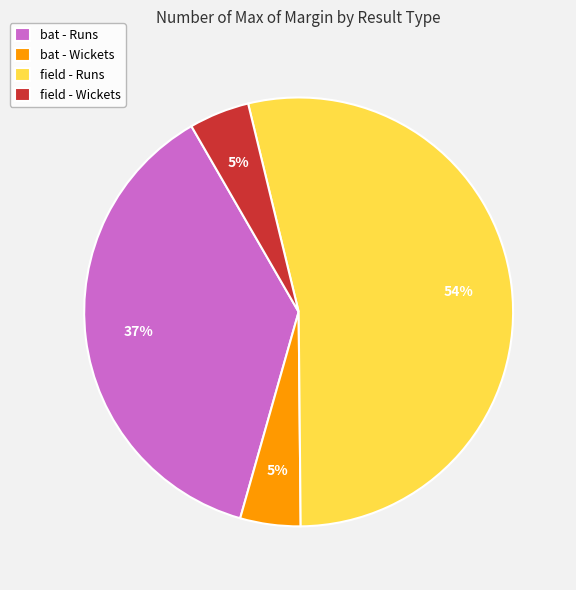

Which slice represents more than half of the pie?

field - Runs